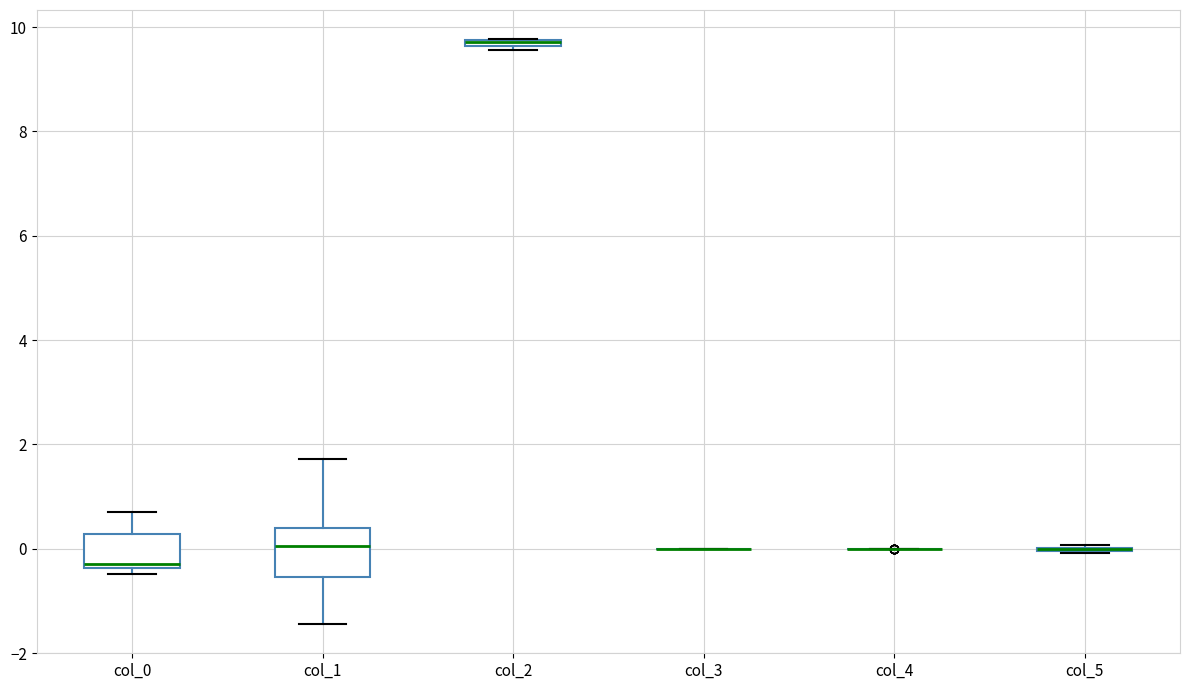

Which box is the tallest, from its lower edge to its upper edge?

col_1